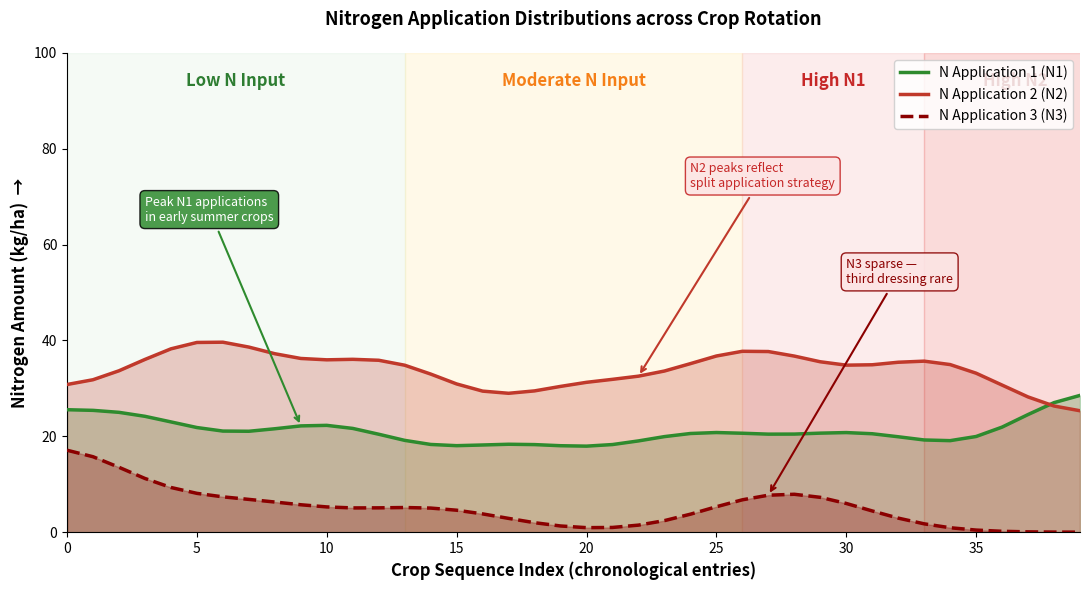

Rank the series by their average value, from lowest to highest.

N Application 3 (N3), N Application 1 (N1), N Application 2 (N2)